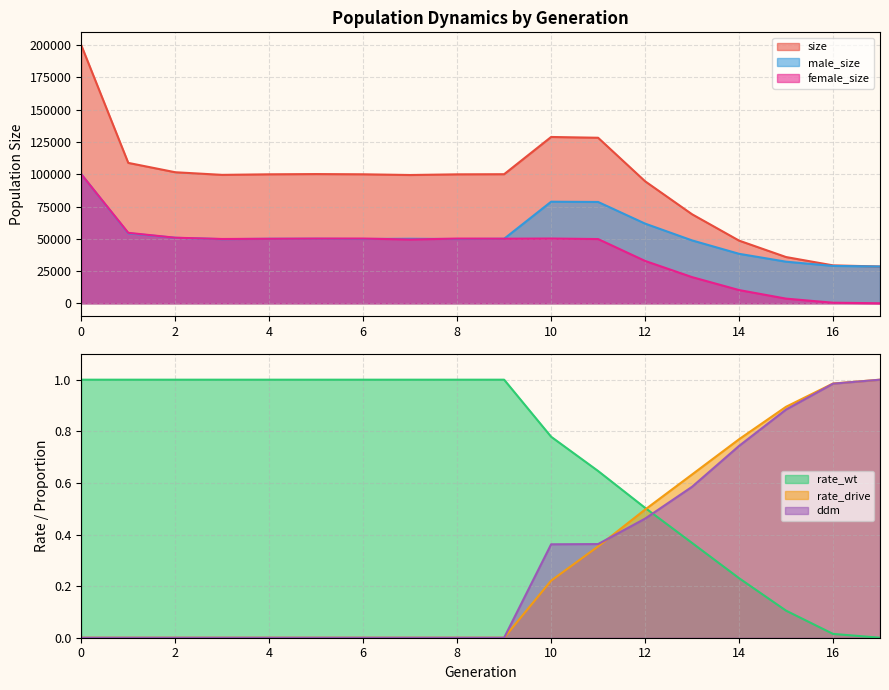

How many times do ddm and rate_drive cross each other?

1